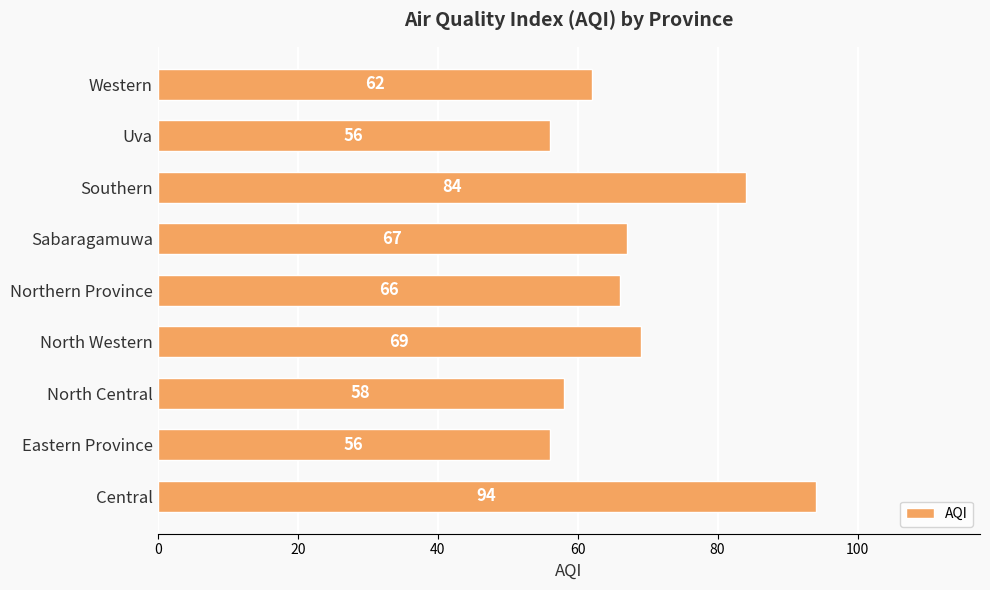

The chart shows a value of 39 at Sabaragamuwa. True or false?

False